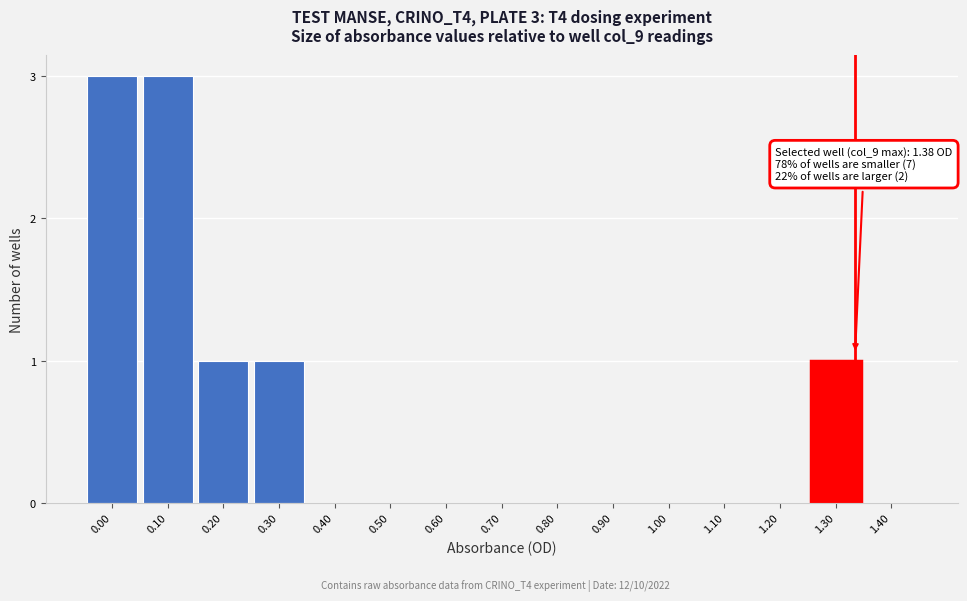

Reading left to right, extract all data points from this chart.

0.00=3	0.10=3	0.20=1	0.30=1	0.40=0	0.50=0	0.60=0	0.70=0	0.80=0	0.90=0	1.00=0	1.10=0	1.20=0	1.30=1	1.40=0